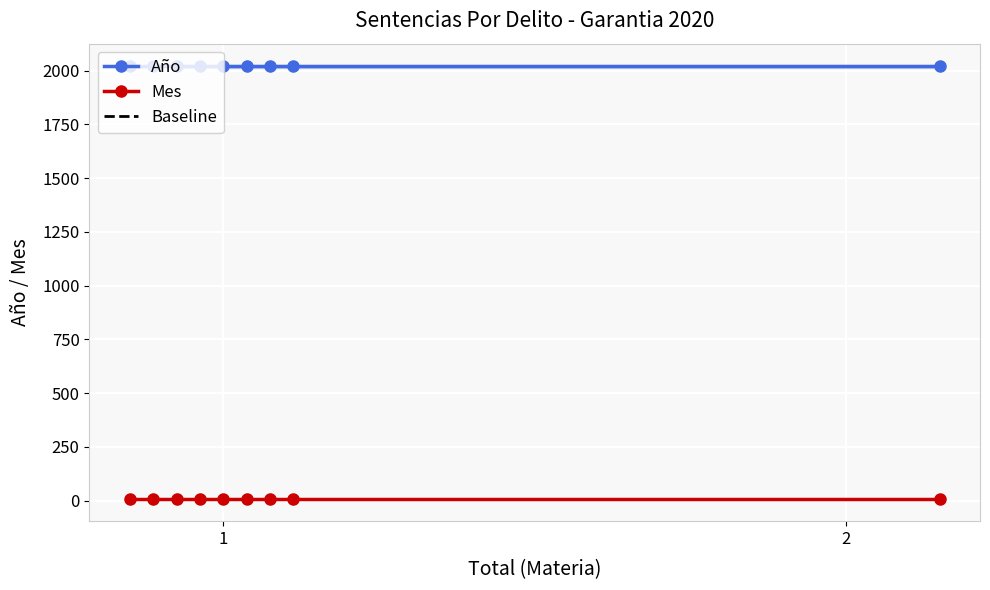

Rank the categories by Mes value from lowest to highest.

1, 2, 2, 3, 4, 5, 6, 7, 8